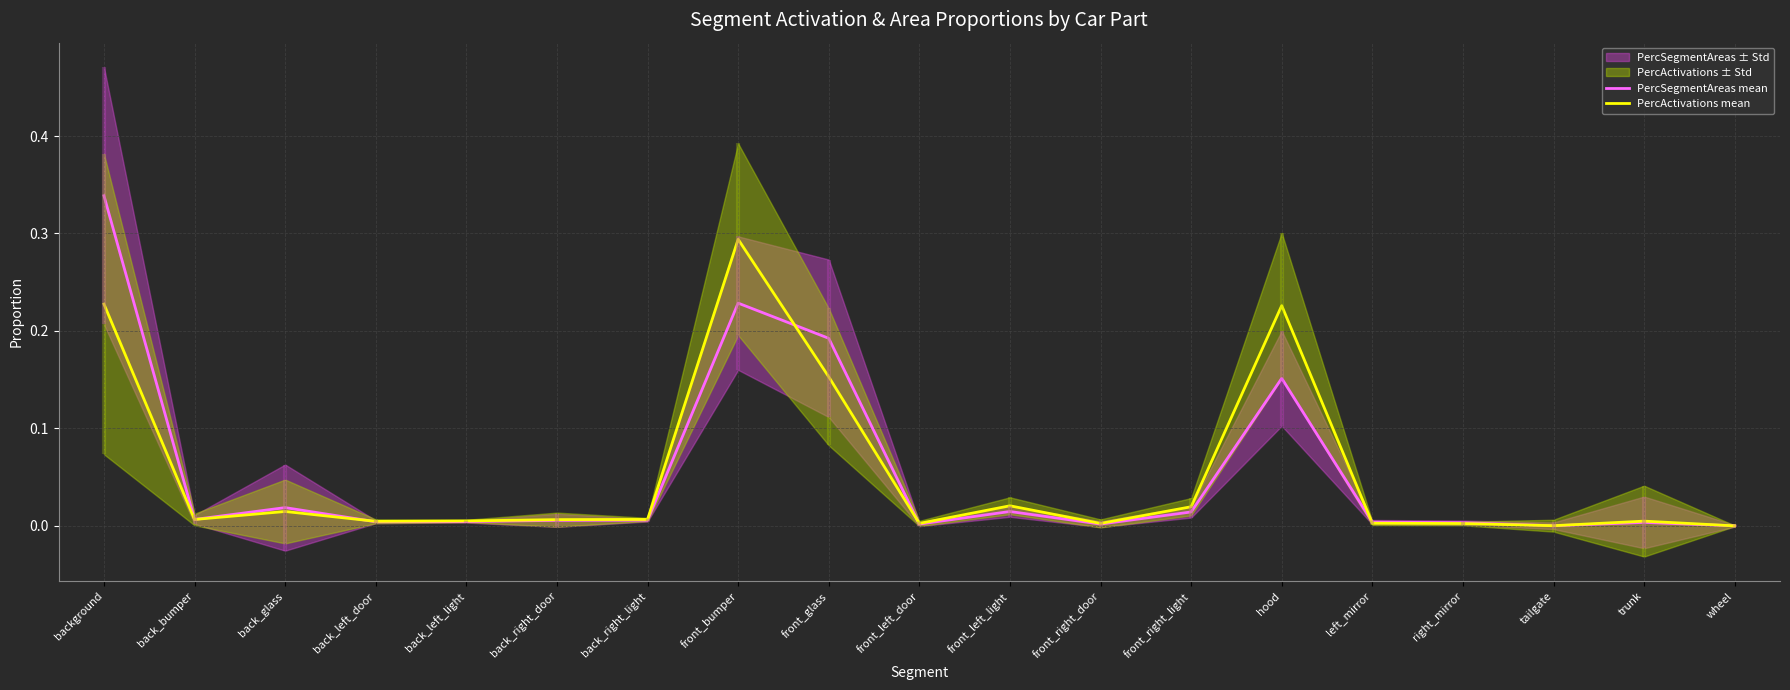

Reading left to right, extract all data points from this chart.

PercSegmentAreas mean: background=0.3	back_bumper=0.0	back_glass=0.0	back_left_door=0.0	back_left_light=0.0	back_right_door=0.0	back_right_light=0.0	front_bumper=0.2	front_glass=0.2	front_left_door=0.0	front_left_light=0.0	front_right_door=0.0	front_right_light=0.0	hood=0.2	left_mirror=0.0	right_mirror=0.0	tailgate=0.0	trunk=0.0	wheel=0.0
PercActivations mean: background=0.2	back_bumper=0.0	back_glass=0.0	back_left_door=0.0	back_left_light=0.0	back_right_door=0.0	back_right_light=0.0	front_bumper=0.3	front_glass=0.2	front_left_door=0.0	front_left_light=0.0	front_right_door=0.0	front_right_light=0.0	hood=0.2	left_mirror=0.0	right_mirror=0.0	tailgate=0.0	trunk=0.0	wheel=0.0